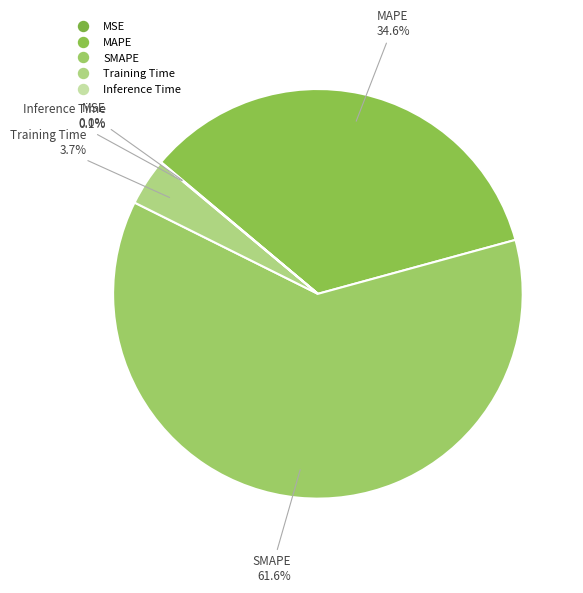

What is the largest slice in the pie chart?

SMAPE